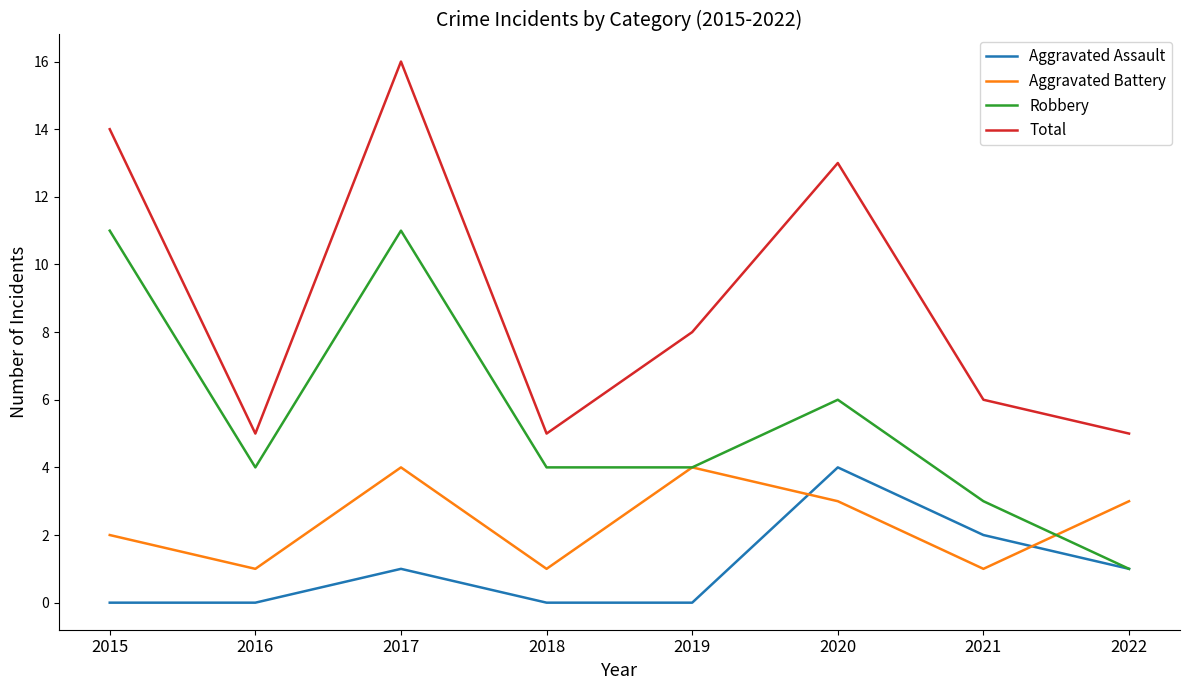

The Aggravated Battery series shows 4 at 2019. True or false?

True